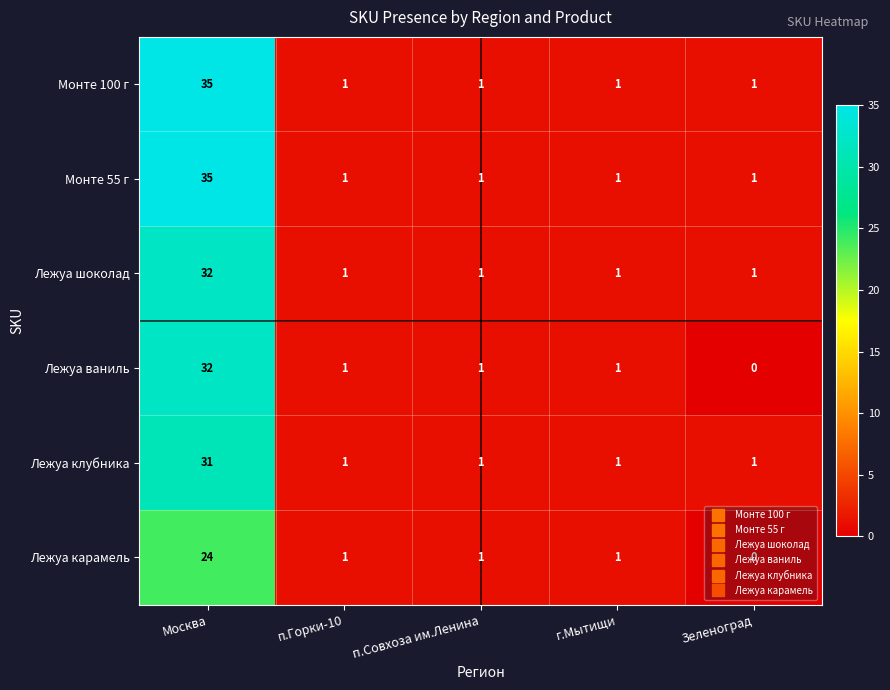

What is the total value across all series at Москва?

189